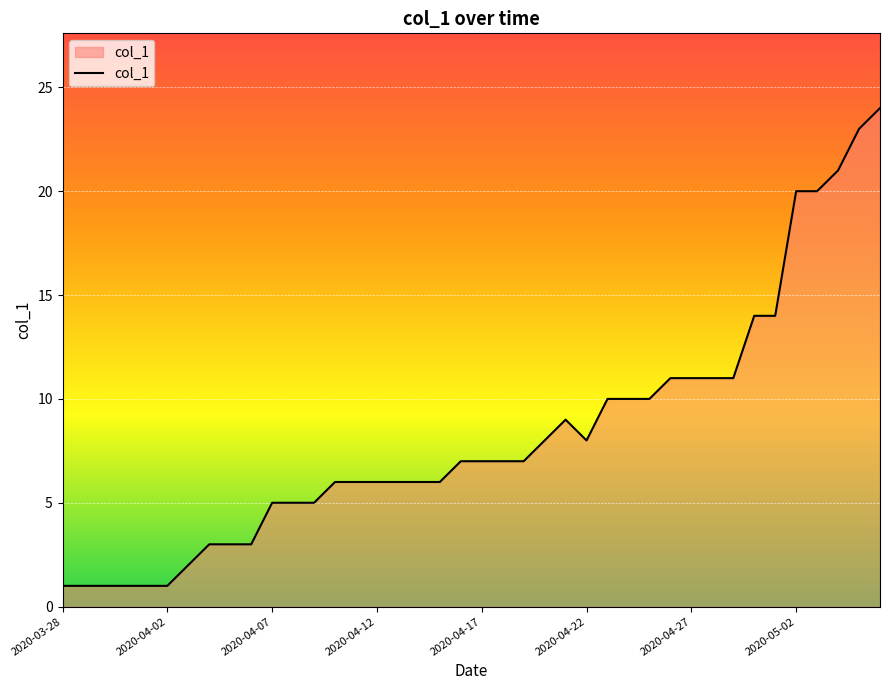

What is the difference between the maximum and minimum values?

23